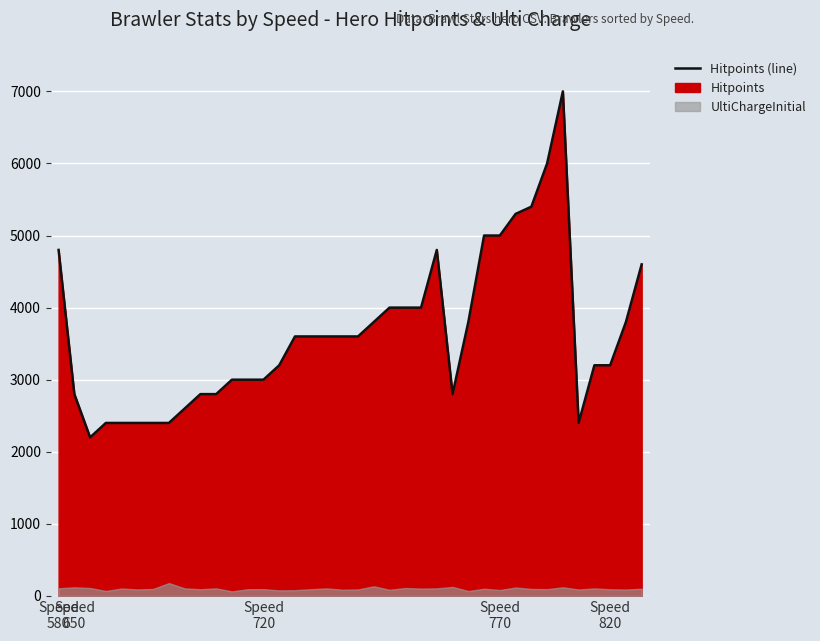

What is the difference between the maximum and minimum values?

4800